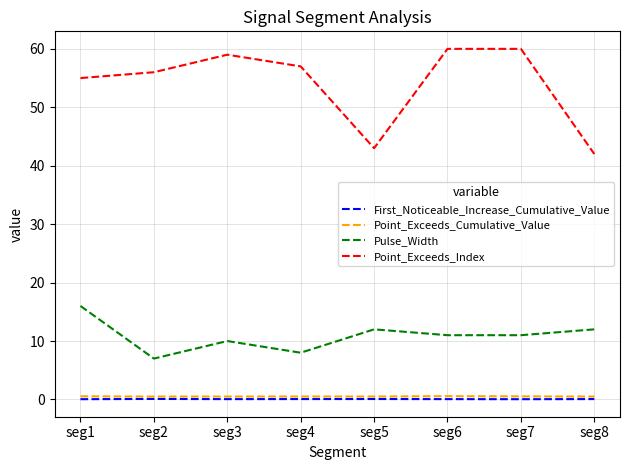

What is the sum of the Point_Exceeds_Cumulative_Value values at seg7 and seg2?

1.0